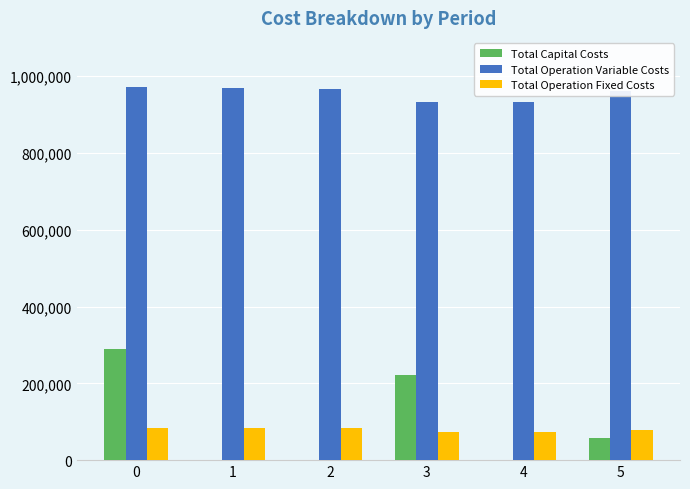

What is the greatest value displayed?

971113.7